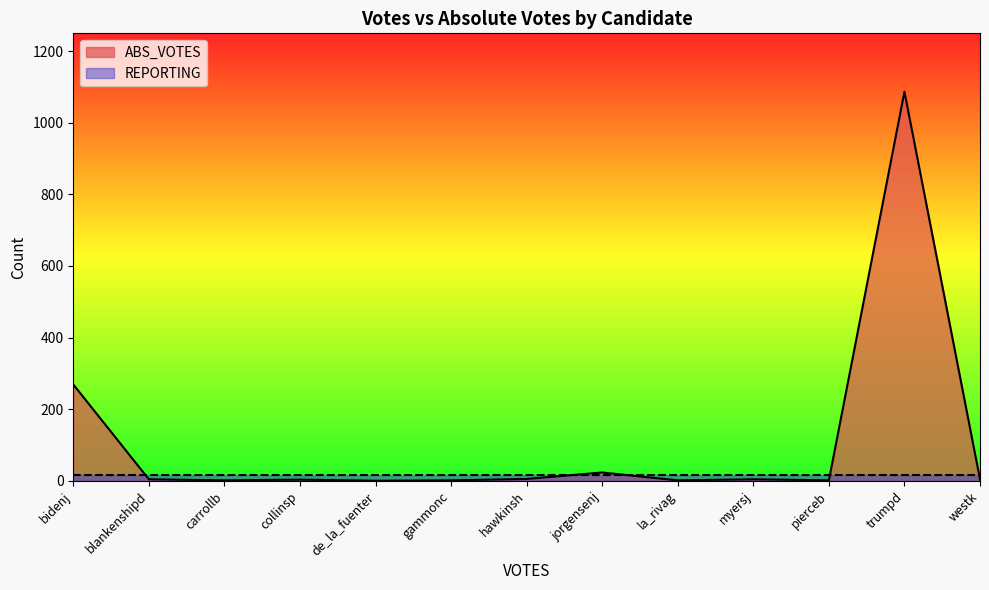

At which category does the data reach its first local valley?

carrollb